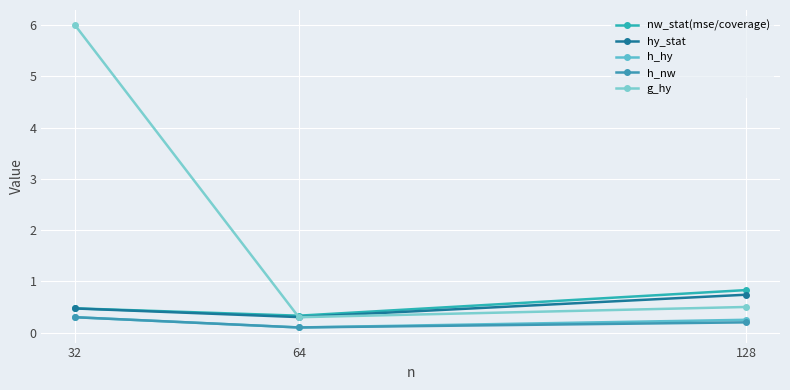

What is the average value of the g_hy series?

2.3